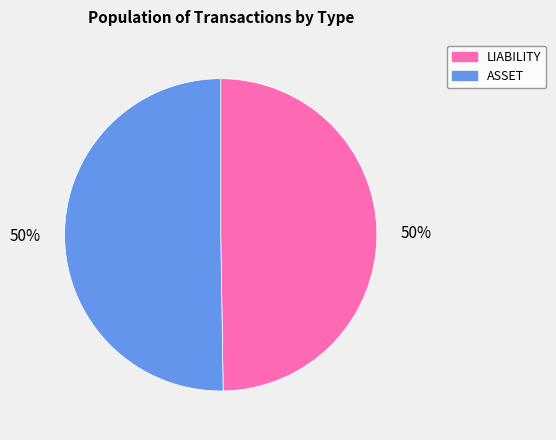

To the nearest percent, what is the average slice percentage?

50%